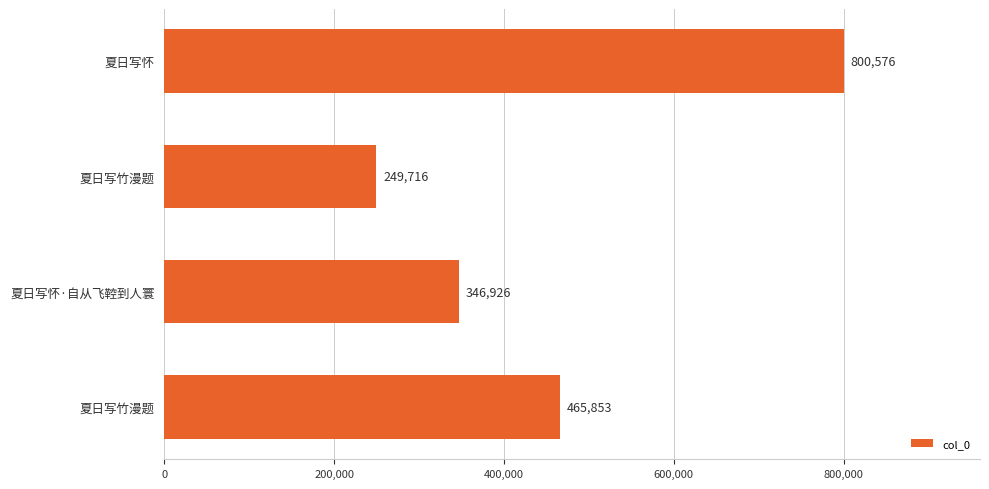

Does the chart contain any negative values?

No